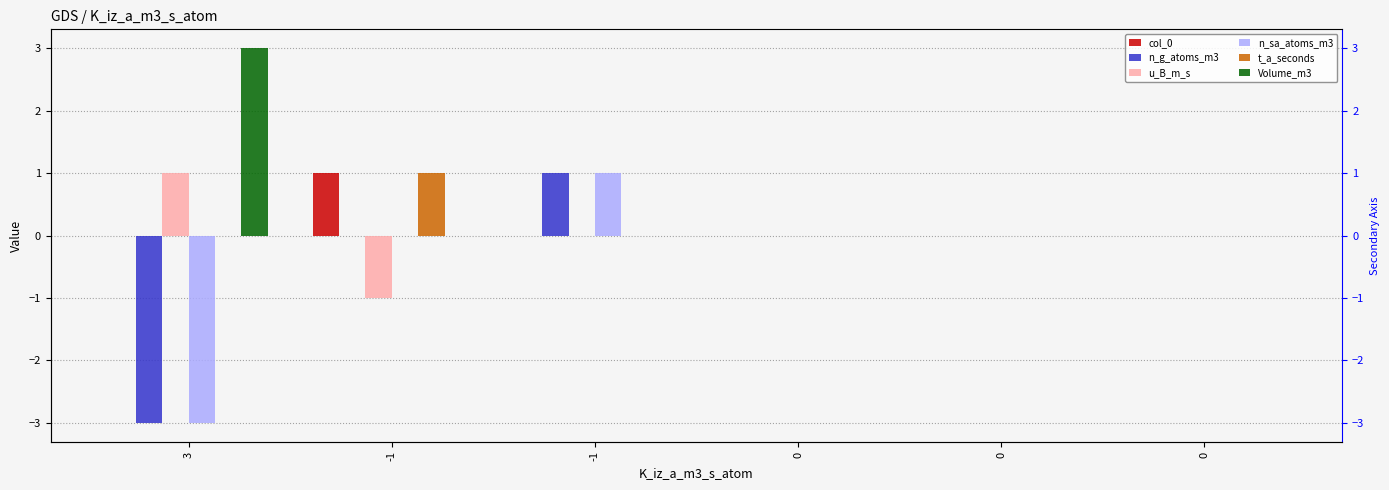

Reading right to left, transcribe all the data shown in this chart.

col_0: 0	0	0	0	1	0
n_g_atoms_m3: 0	0	0	1	0	-3
u_B_m_s: 0	0	0	0	-1	1
n_sa_atoms_m3: 0	0	0	1	0	-3
t_a_seconds: 0	0	0	0	1	0
Volume_m3: 0	0	0	0	0	3